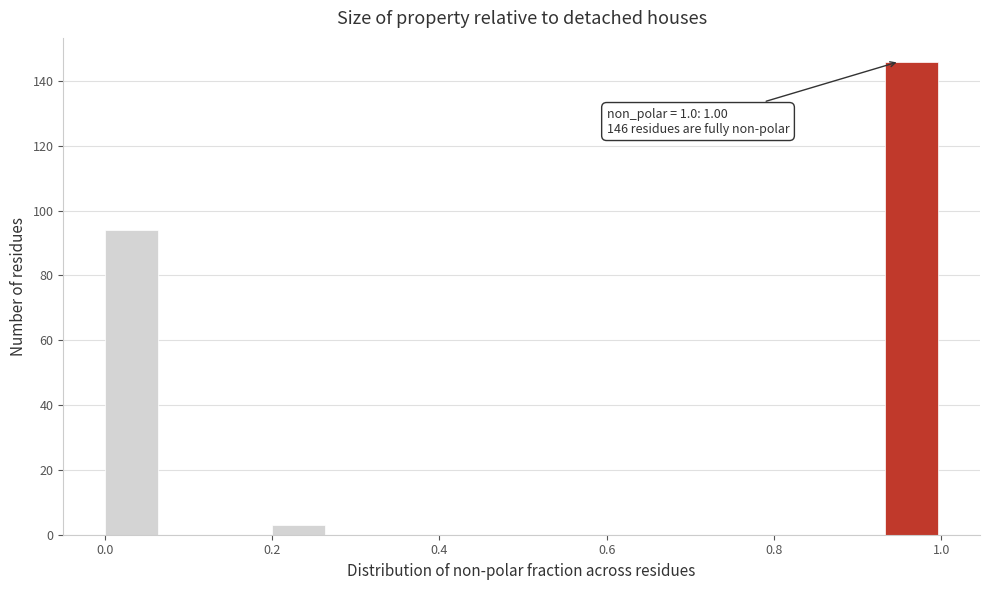

Around what value on the x-axis is the tallest bar? Give the approximate position of its centre, as read against the axis.

0.96